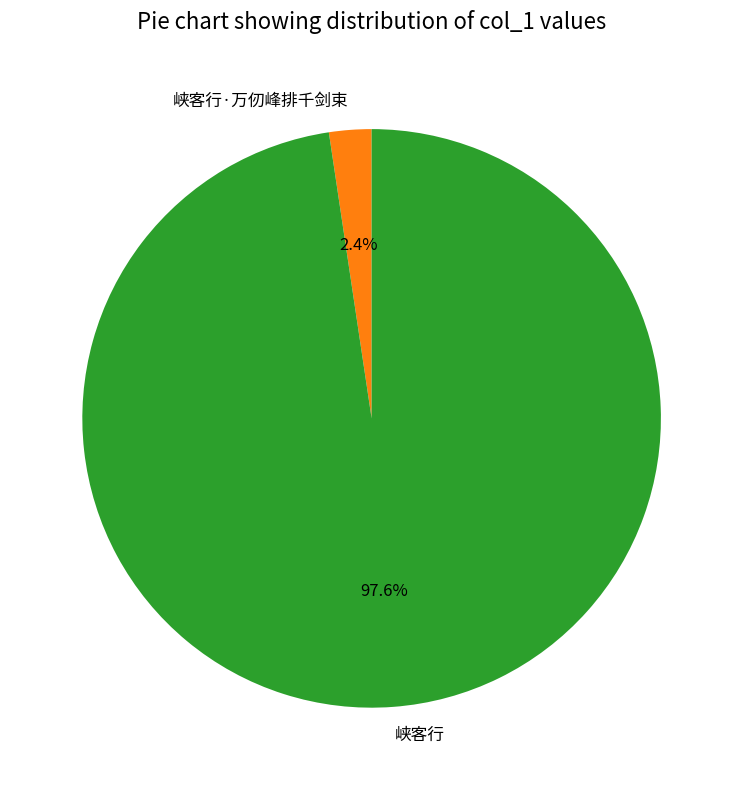

To the nearest percent, what is the difference between the 峡客行 and 峡客行·万仞峰排千剑束 slice percentages?

95%